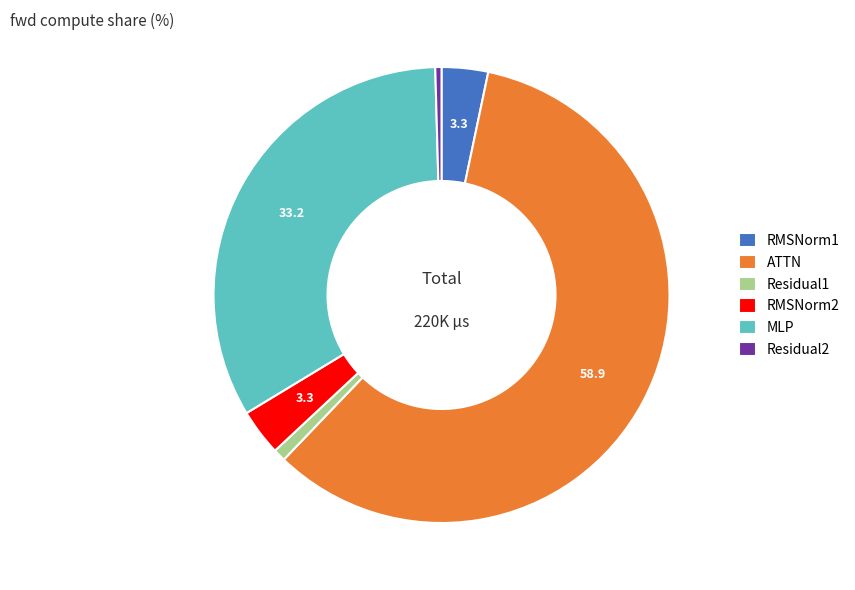

Which has a higher value, ATTN or MLP?

ATTN